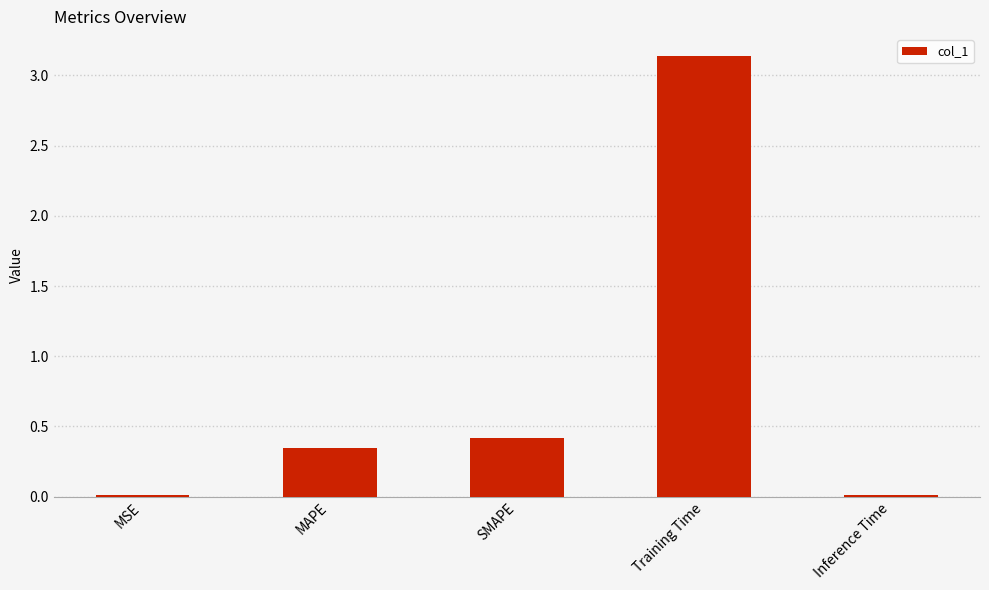

The chart shows a value of 0.5 at MAPE. True or false?

False